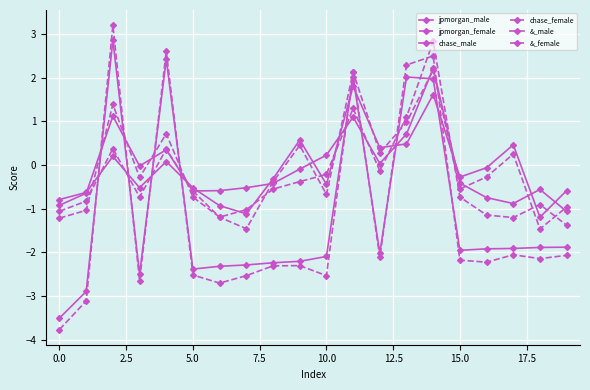

How many negative values does the &_female series have?

15